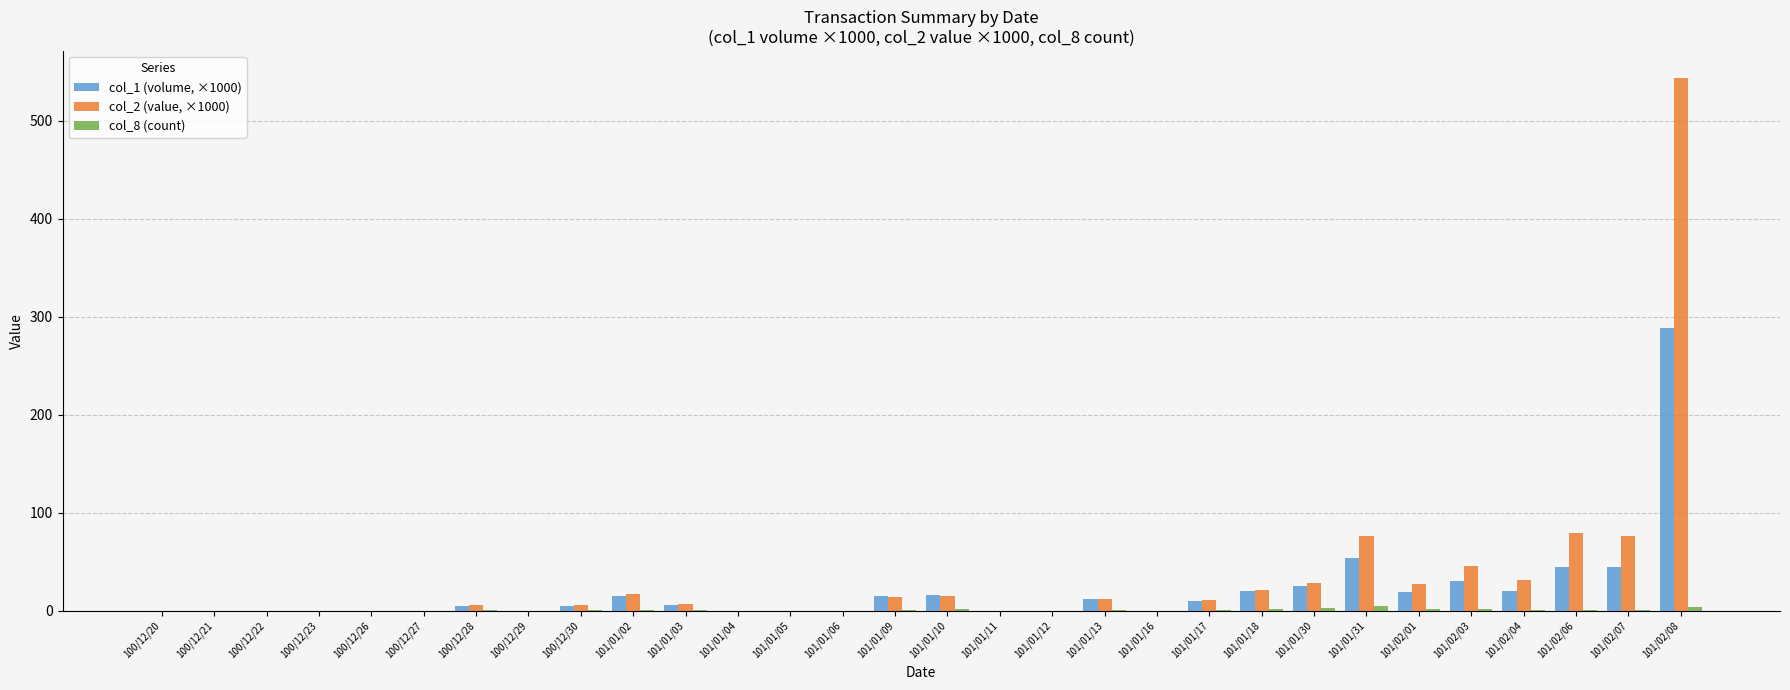

At which category is the sum across all series the highest?

101/02/08